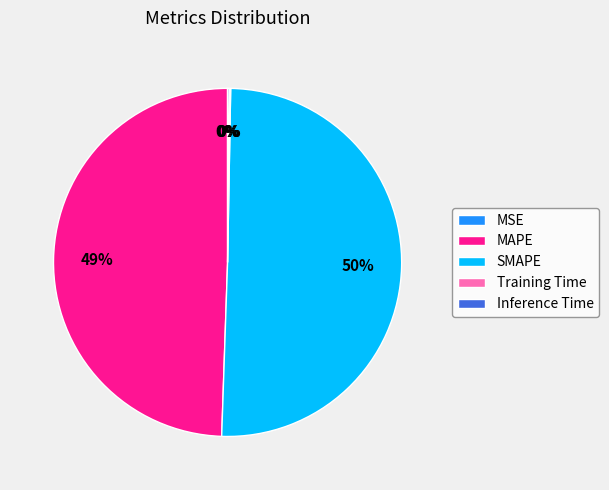

The SMAPE slice represents 40% of the pie. True or false?

False